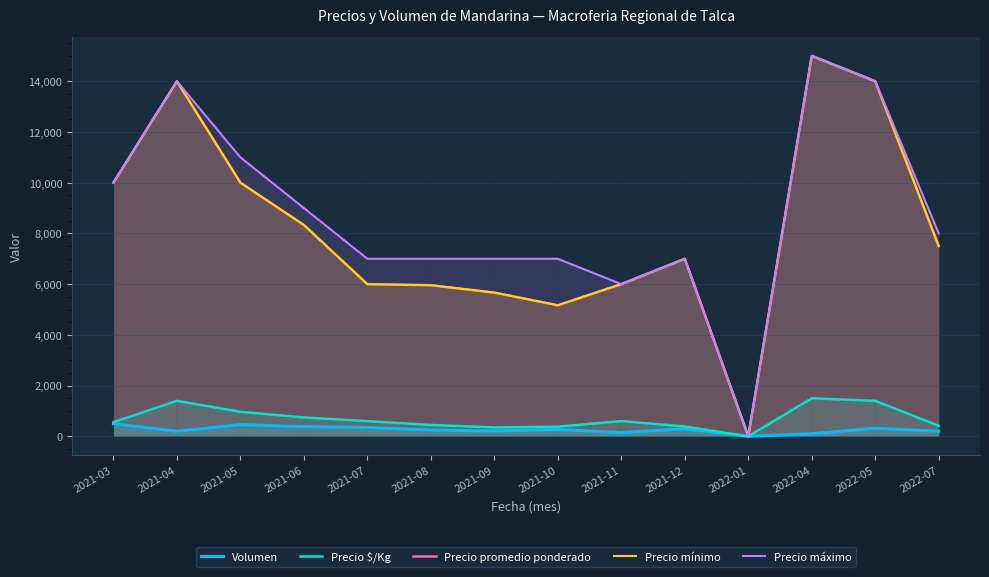

Reading left to right, what are all the values shown in this chart?

Volumen: 500	200	460	383	350	246	210	270	150	300	0	100	320	200
Precio $/Kg: 556	1400	967	744	600	449	352	381	600	389	0	1500	1400	417
Precio promedio ponderado: 10000	14000	10000	8333	6000	5958	5667	5167	6000	7000	0	15000	14000	7500
Precio mínimo: 10000	14000	10000	8333	6000	5958	5667	5167	6000	7000	0	15000	14000	7500
Precio máximo: 10000	14000	11000	9000	7000	7000	7000	7000	6000	7000	0	15000	14000	8000